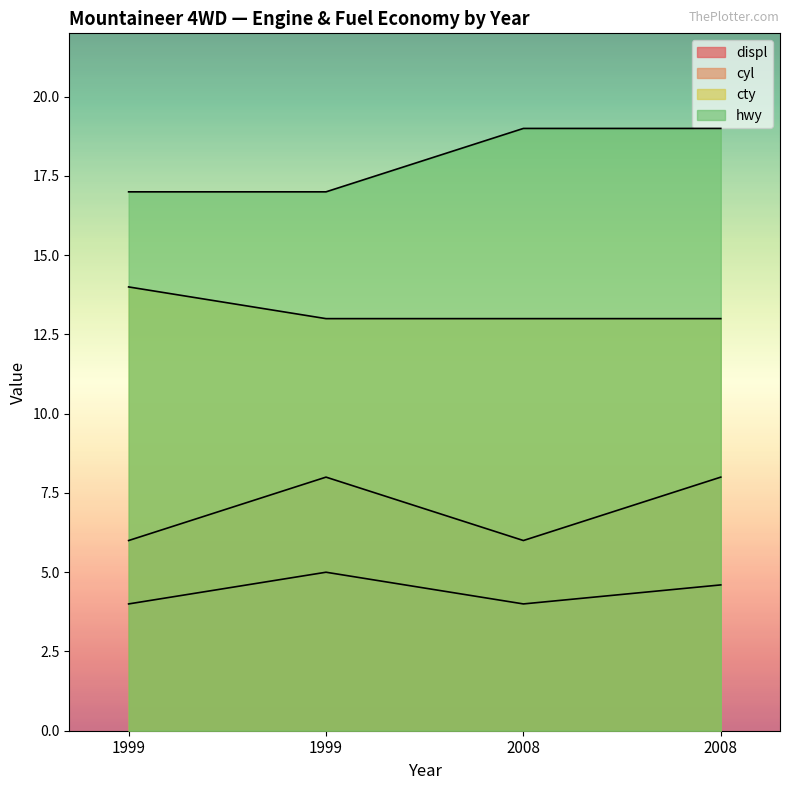

How many lines are shown in the chart?

4